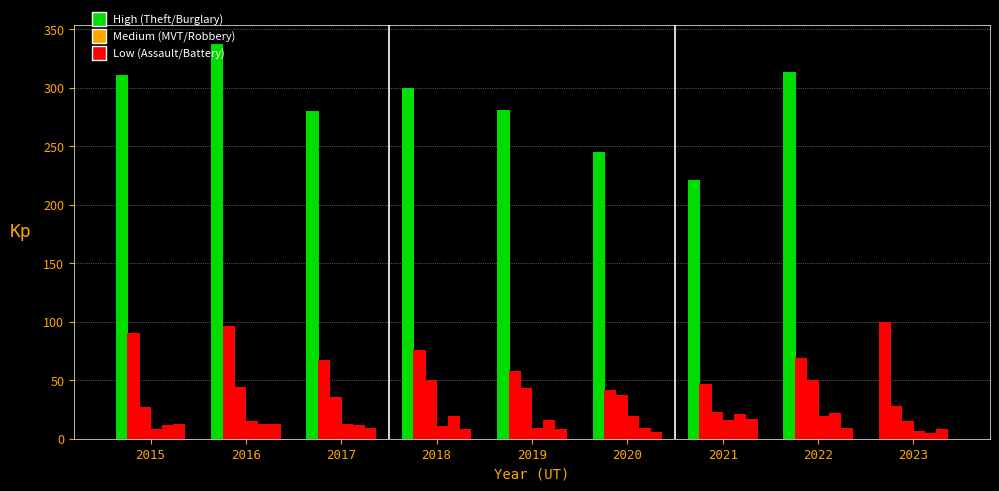

Is it true that Aggravated Assault equals 12 at 2017?

True